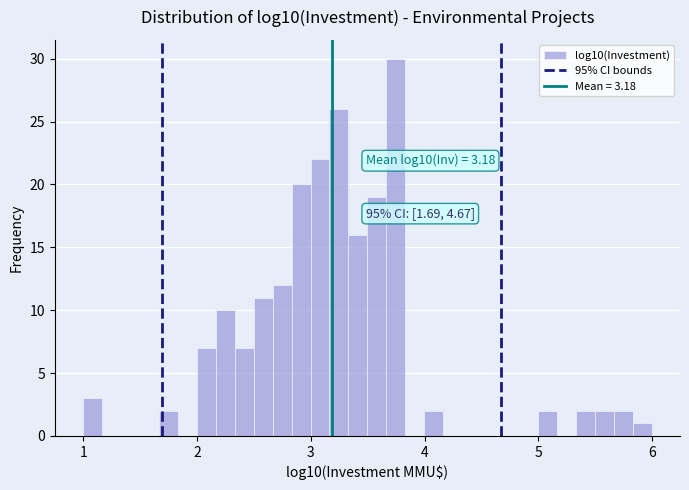

Around what value on the x-axis is the tallest bar? Give the approximate position of its centre, as read against the axis.

3.7